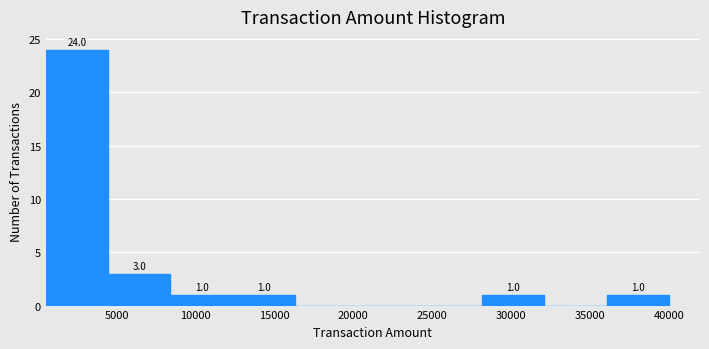

Which range on the x-axis has the tallest bar?

500 to 4450